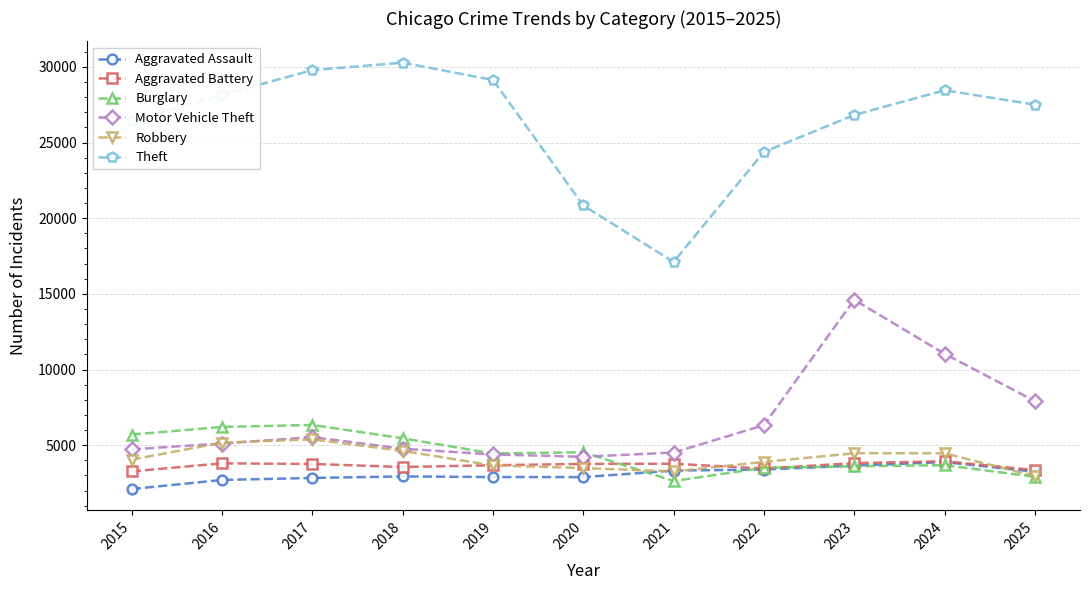

Does the chart display data point markers on the line(s)?

Yes